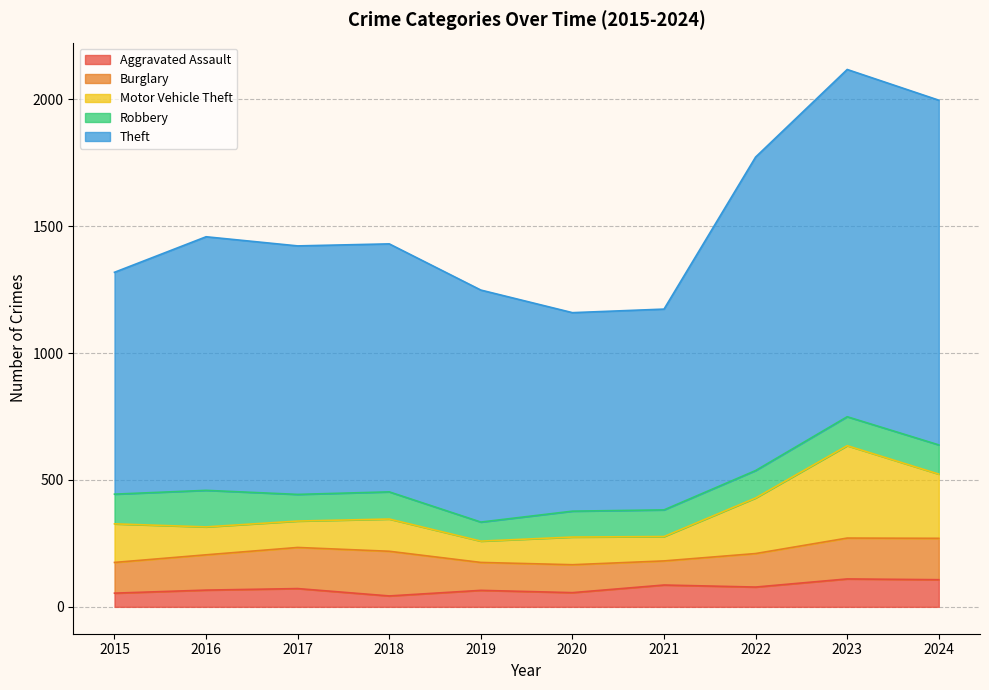

Rank the series by their maximum value, from highest to lowest.

Theft, Motor Vehicle Theft, Burglary, Robbery, Aggravated Assault